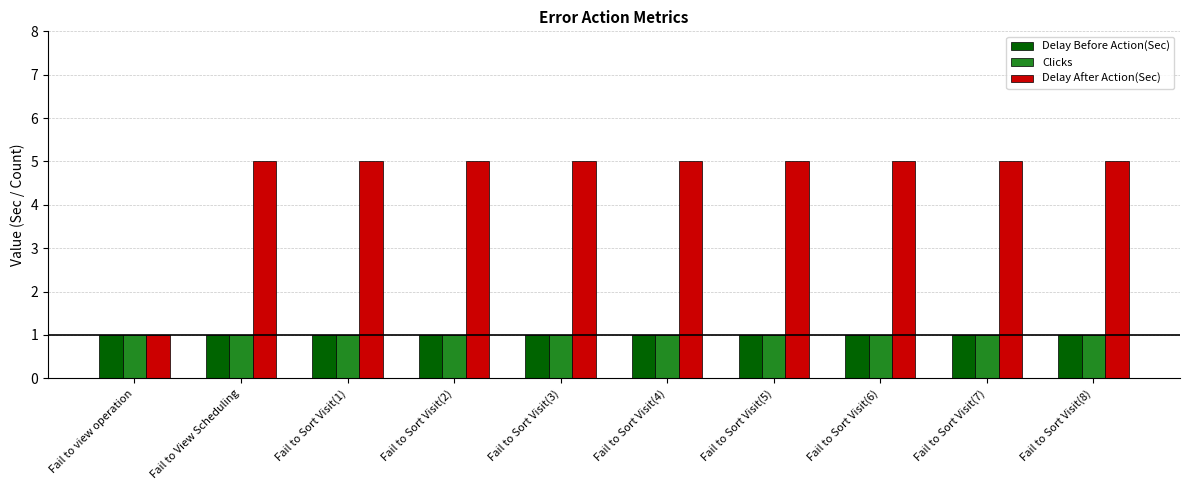

What is the total value across all series at Fail to Sort Visit(6)?

7